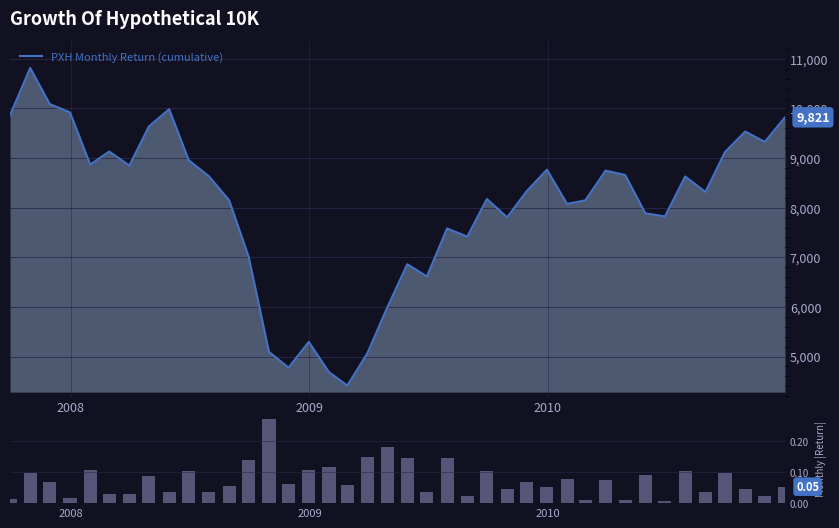

What is the maximum value for PXH Monthly Return (cumulative)?

10815.2